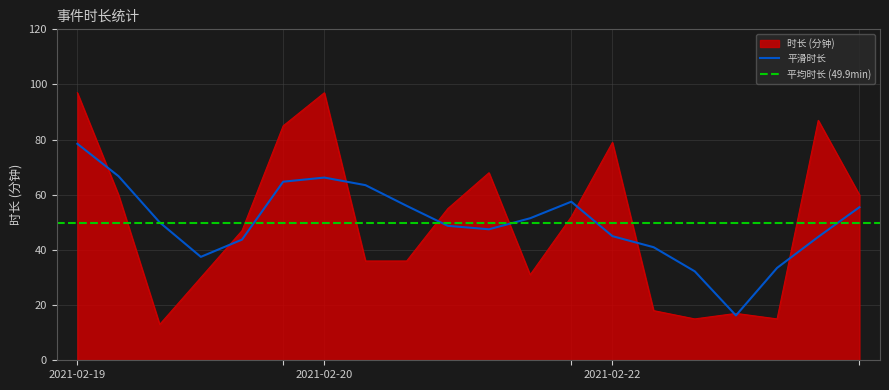

Is it true that the value at 2021-02-22 15:01 is 87?

True